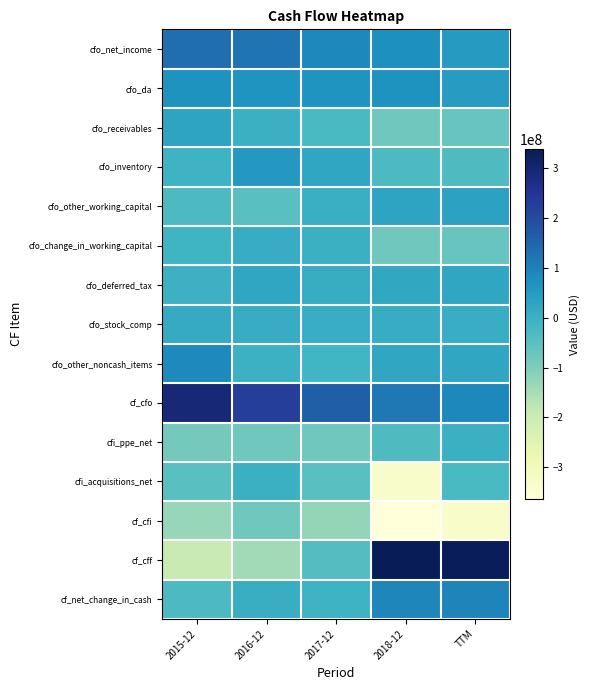

Rank the series by their maximum value, from lowest to highest.

cf_cfi, cfi_acquisitions_net, cfi_ppe_net, cfo_change_in_working_capital, cfo_stock_comp, cfo_deferred_tax, cfo_receivables, cfo_other_working_capital, cfo_inventory, cfo_da, cfo_other_noncash_items, cf_net_change_in_cash, cfo_net_income, cf_cfo, cf_cff